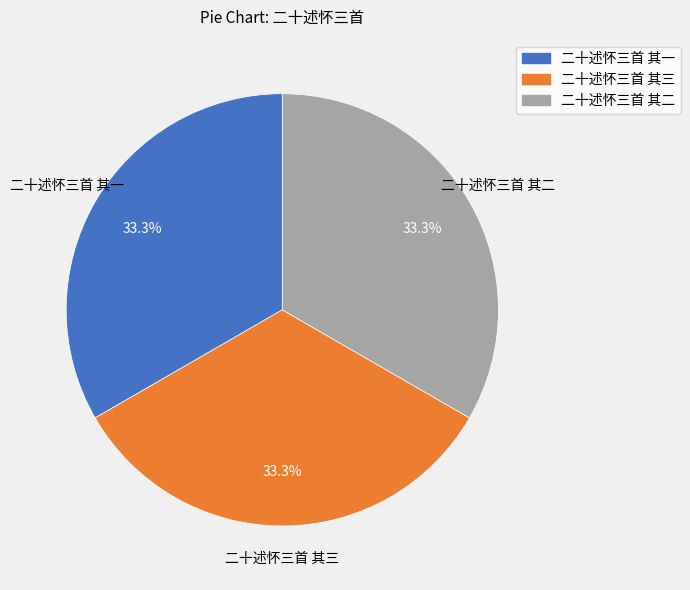

Count the number of slices in the pie.

3